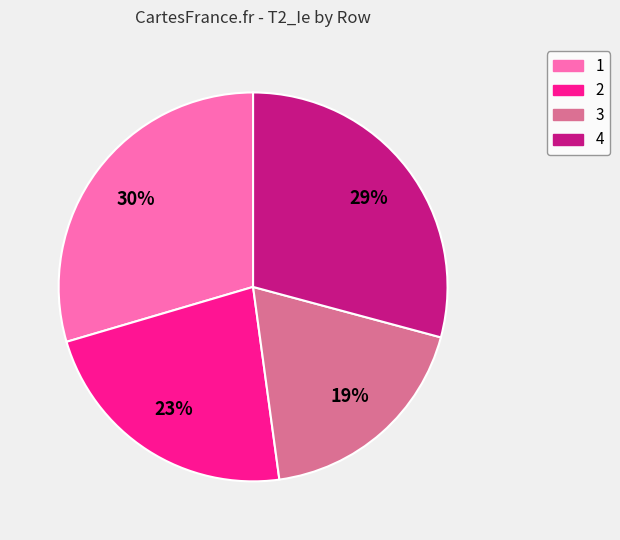

Which category has the smallest portion of the pie?

3